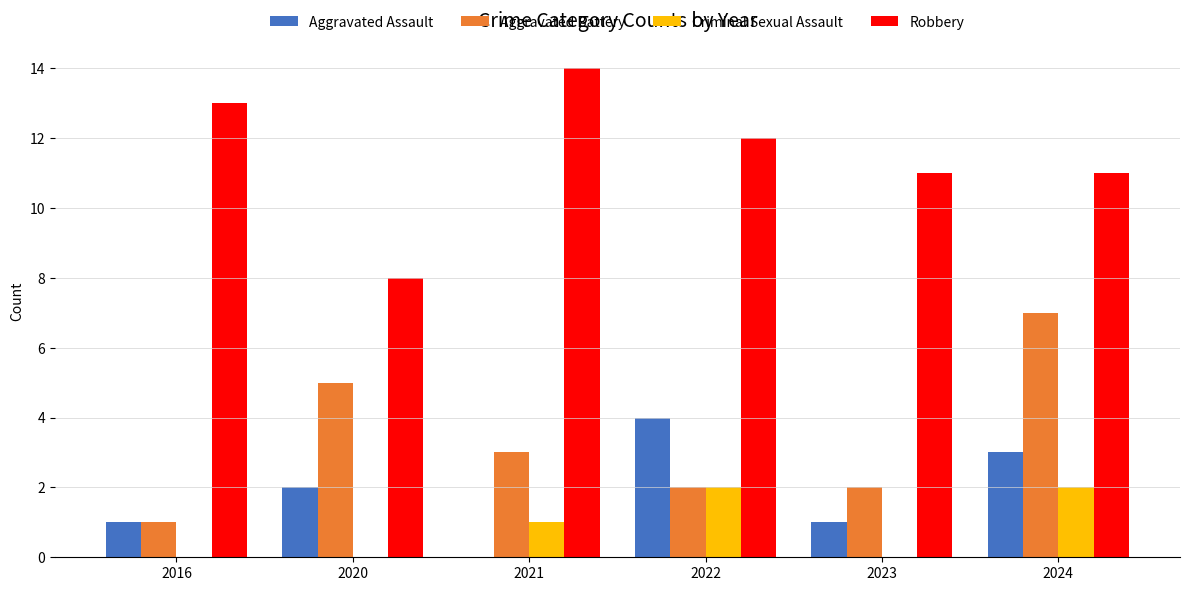

What is the sum of the Aggravated Assault values at 2020 and 2016?

3